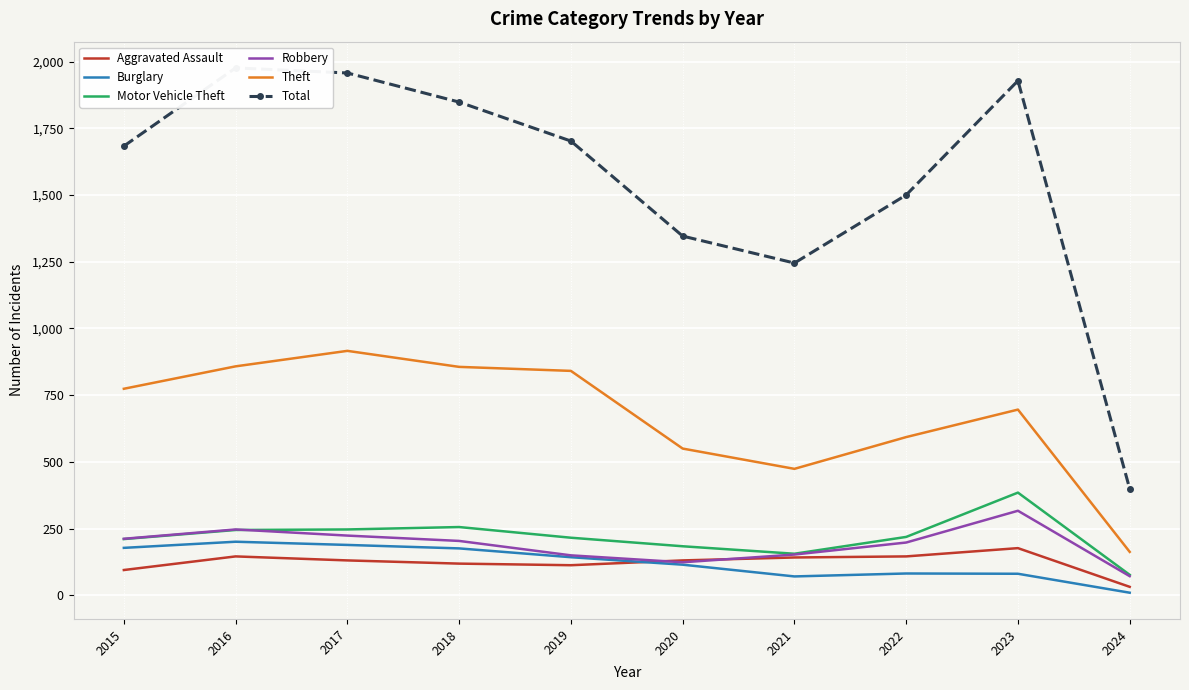

Reading left to right, extract all data points from this chart.

Aggravated Assault: 95	146	131	119	113	131	142	146	177	32
Burglary: 178	201	189	176	143	115	71	82	81	10
Motor Vehicle Theft: 211	245	247	256	216	184	156	219	385	77
Robbery: 212	247	224	204	150	124	153	198	317	72
Theft: 774	858	916	856	841	550	474	593	696	163
Total: 1683	1976	1957	1848	1702	1346	1245	1500	1928	399